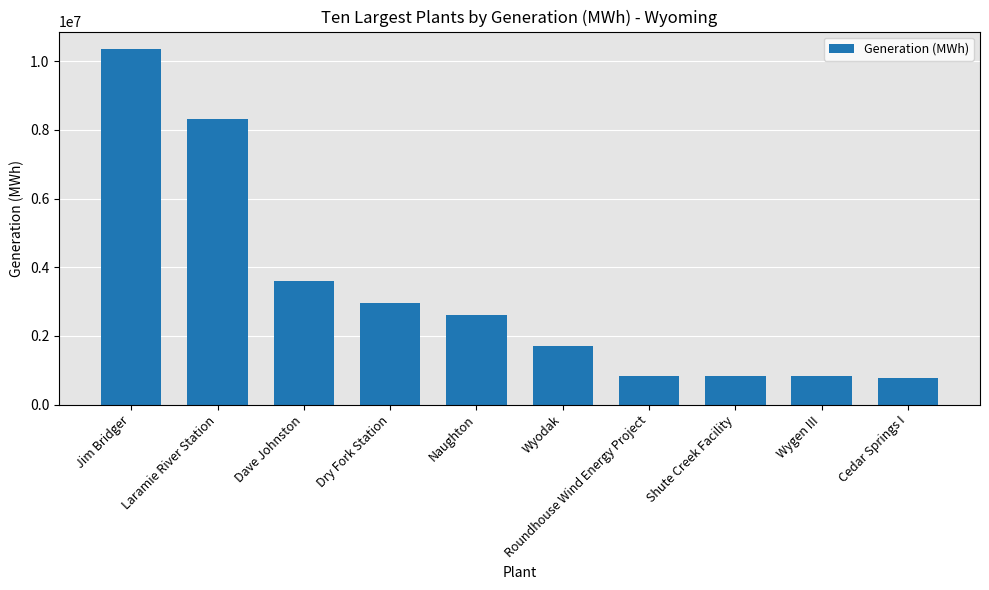

What is the value of the 3rd bar from the left?

3601242